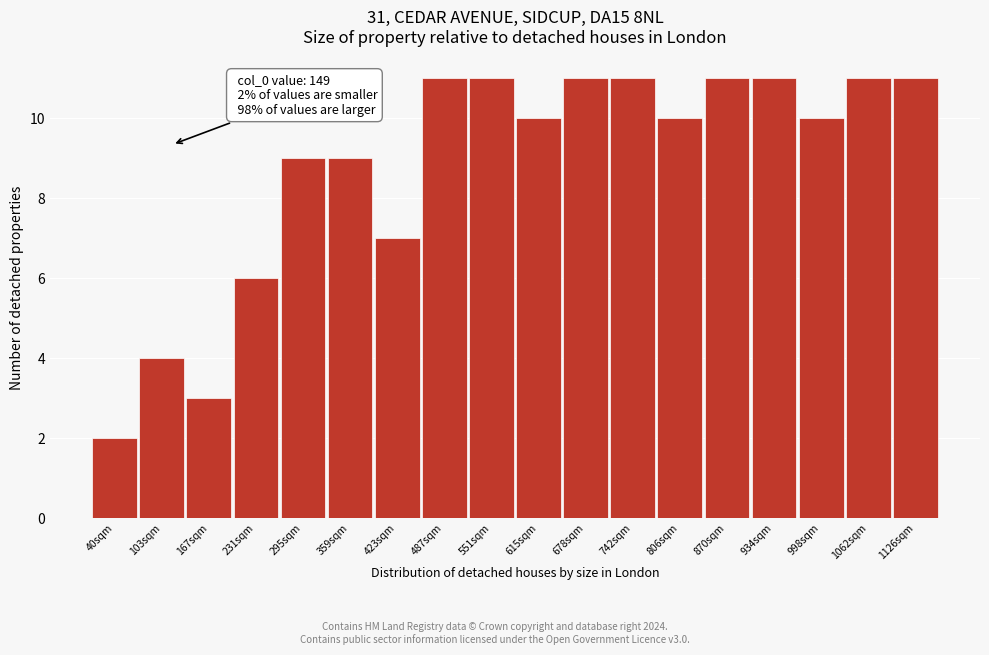

Reading left to right, list all the values displayed in this chart.

2	4	3	6	9	9	7	11	11	10	11	11	10	11	11	10	11	11